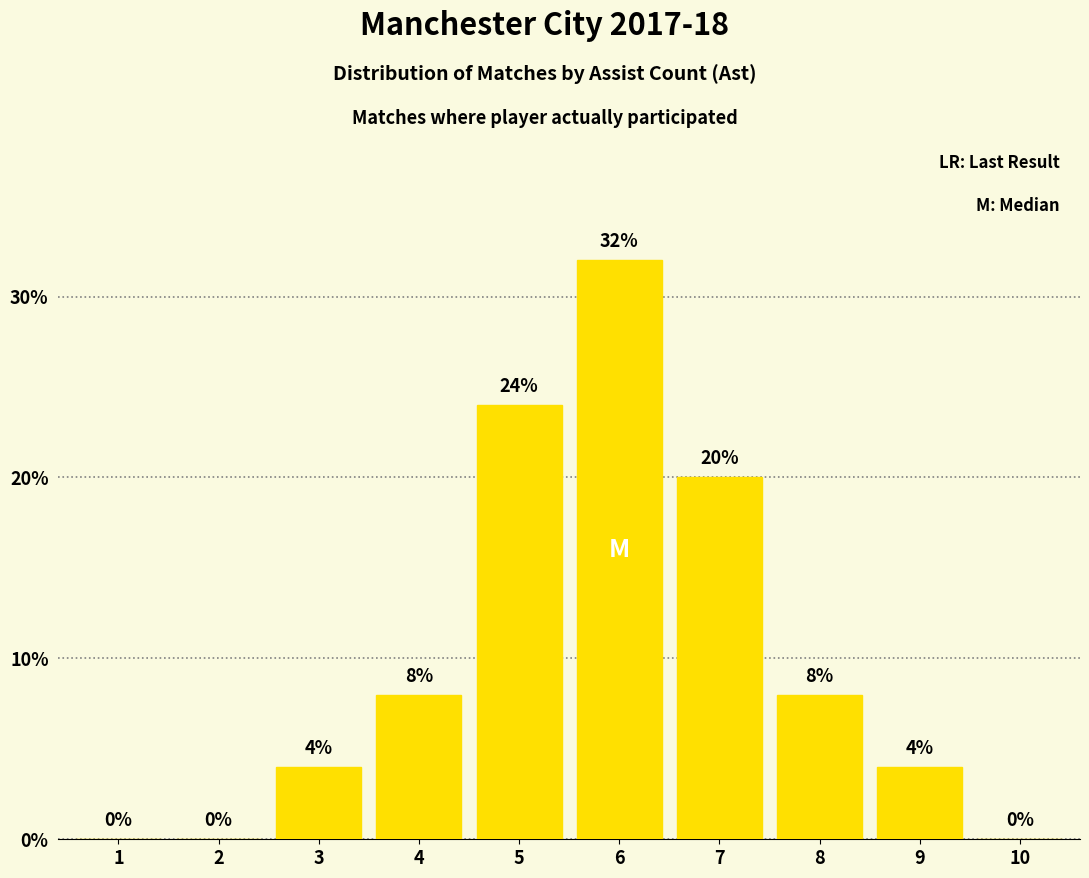

Reading right to left, transcribe all the data shown in this chart.

0	4	8	20	32	24	8	4	0	0